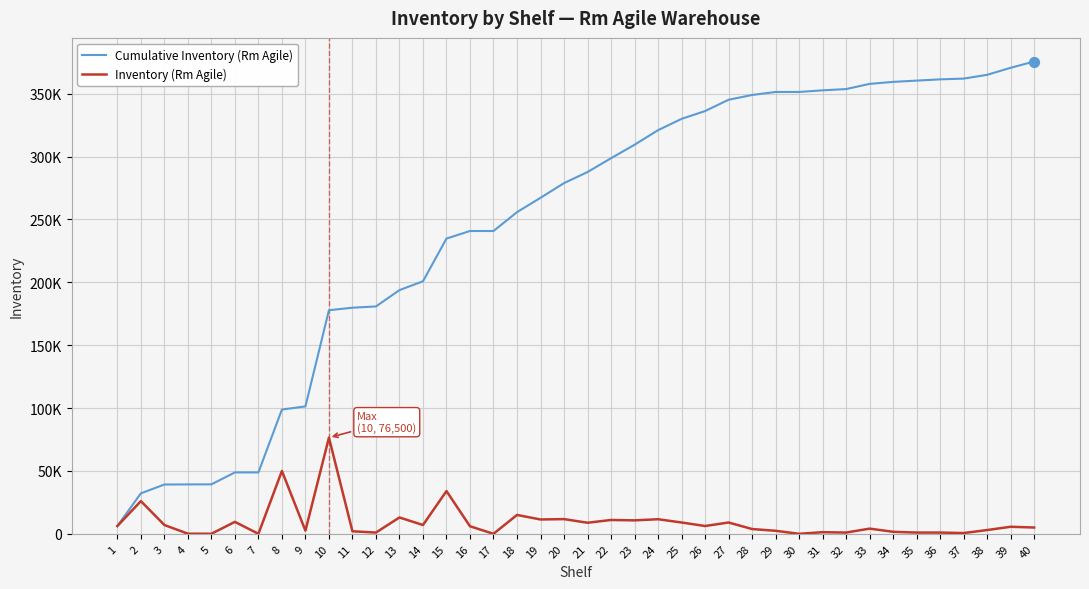

What are all the series names shown in the legend?

Cumulative Inventory (Rm Agile), Inventory (Rm Agile)